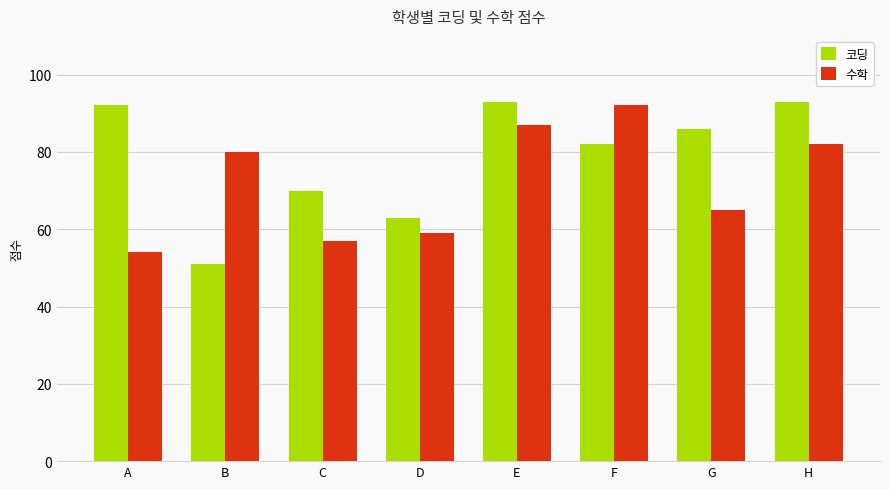

What are all the series names shown in the legend?

코딩, 수학